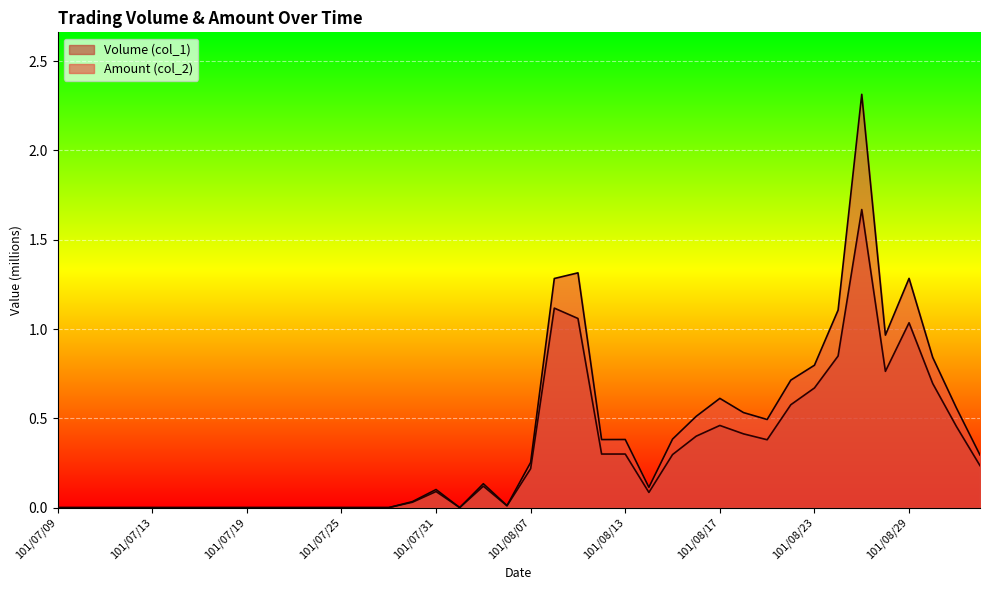

What is the sum of the Volume (col_1) values at 101/07/19 and 101/08/09?

1.1